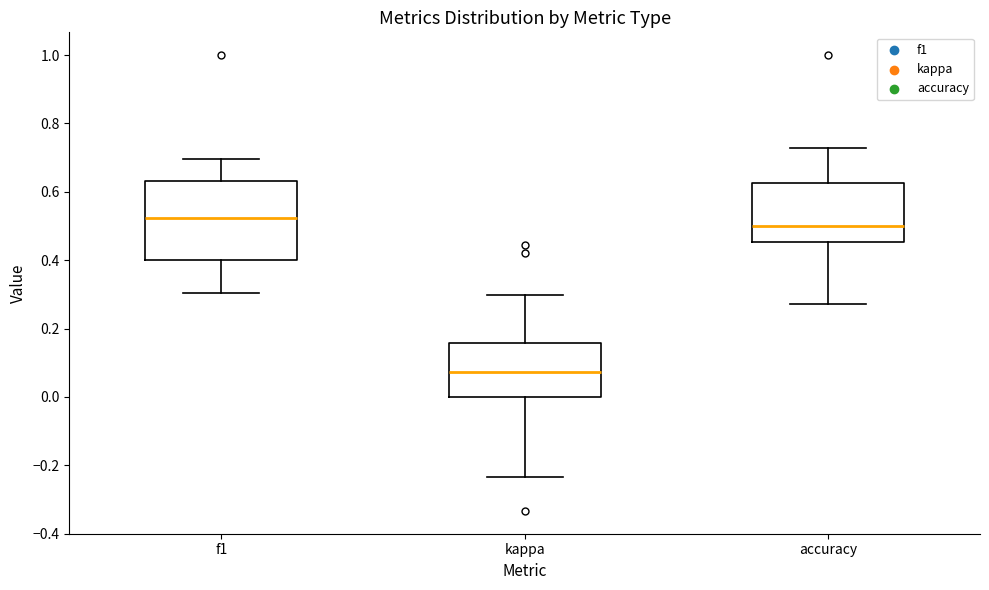

Reading left to right, transcribe this box plot: for each box, give where its median line is, the range the box spans, and where its two whiskers end, as read against the y-axis. The values are not printed on the chart, so give them approximately, as read against the axis.

f1: median 0.52, box 0.40 to 0.64, whiskers 0.30 to 0.70
kappa: median 0.08, box 0.00 to 0.16, whiskers -0.24 to 0.30
accuracy: median 0.50, box 0.46 to 0.62, whiskers 0.28 to 0.72